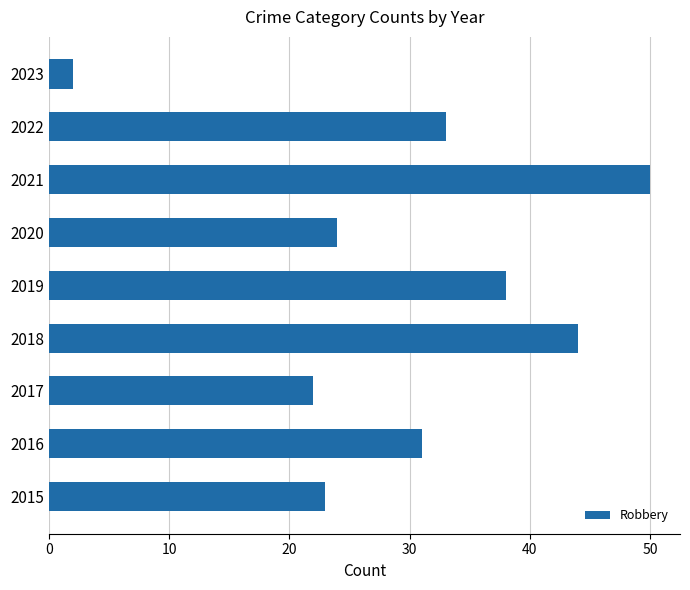

Are the bars horizontal?

Yes